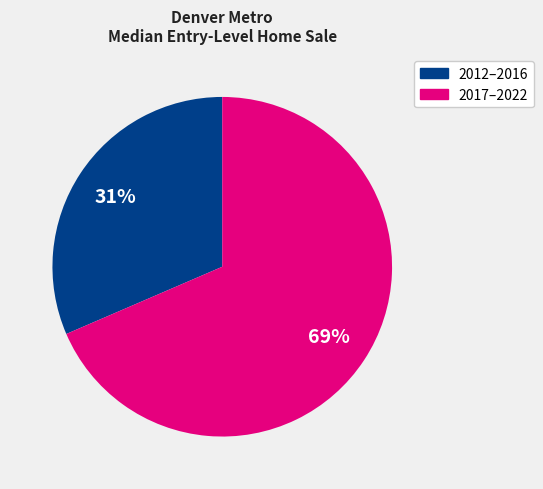

To the nearest percent, what is the average slice percentage?

50%